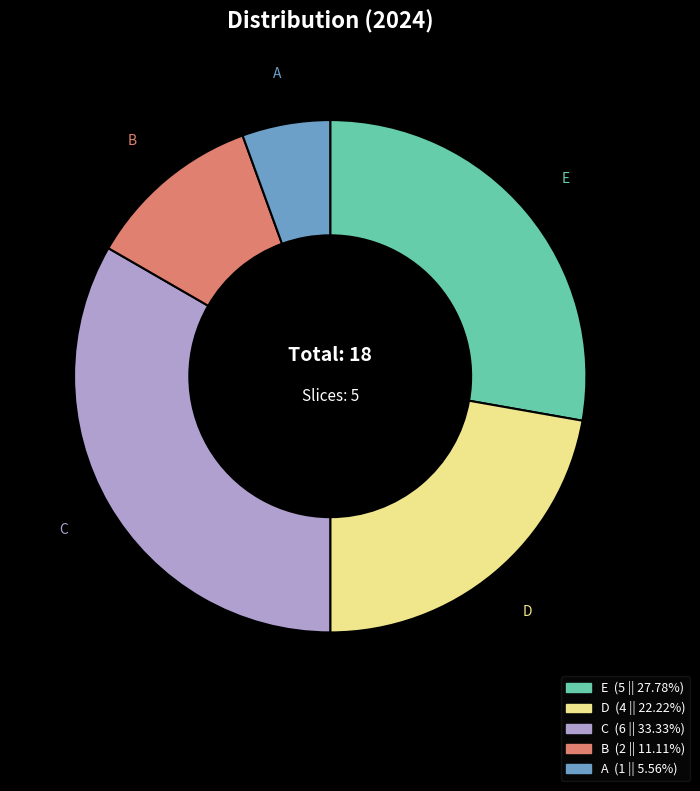

Does any single category account for the majority?

No